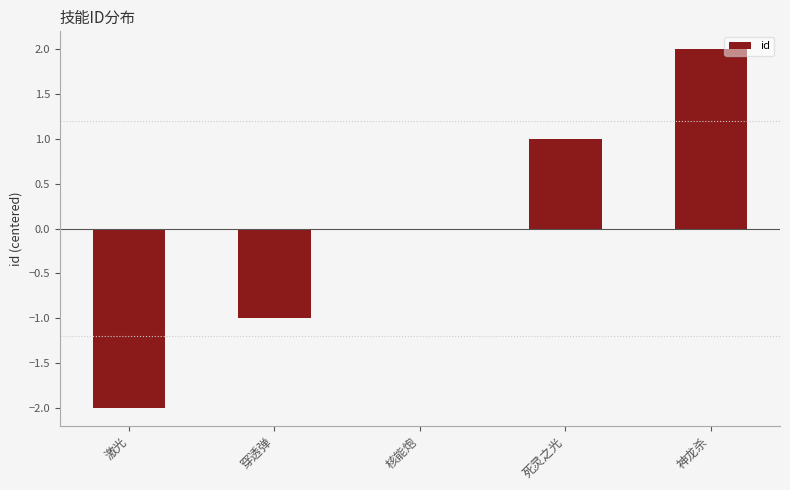

The chart shows a value of 1 at 死灵之光. True or false?

True